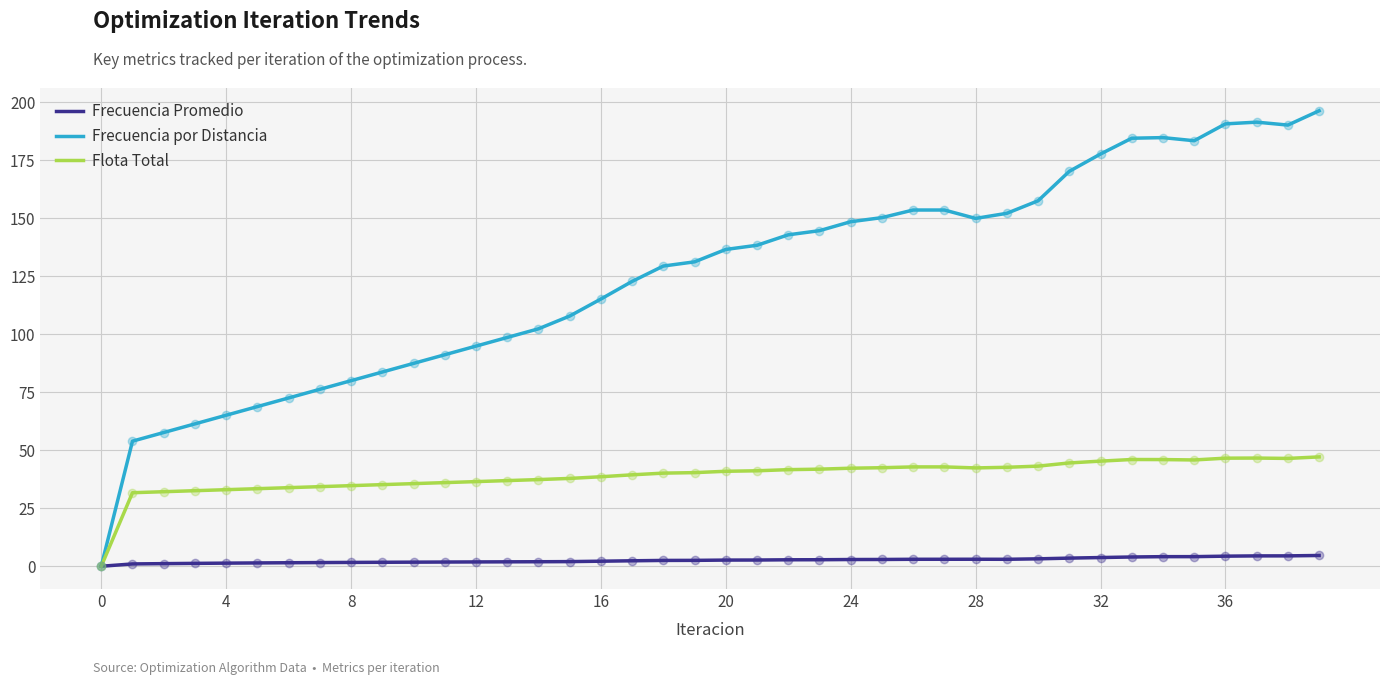

What are all the series names shown in the legend?

Frecuencia Promedio, Frecuencia por Distancia, Flota Total